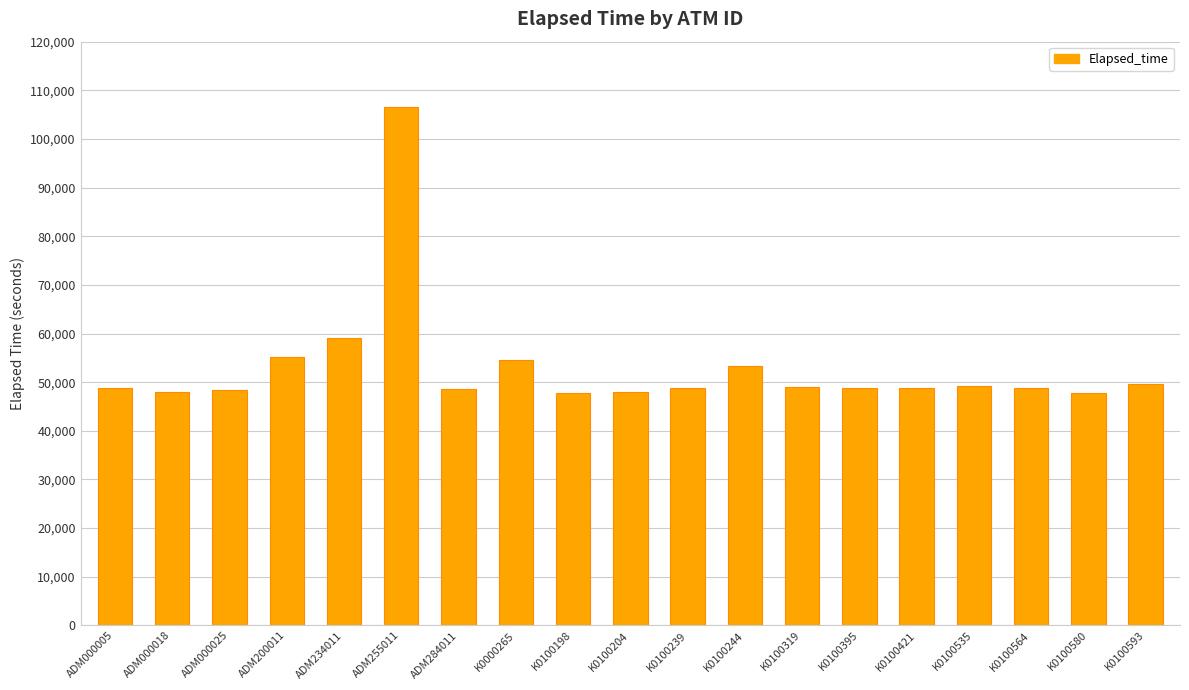

What is the ratio of the value at K0100564 to the value at K0100198?

1.0